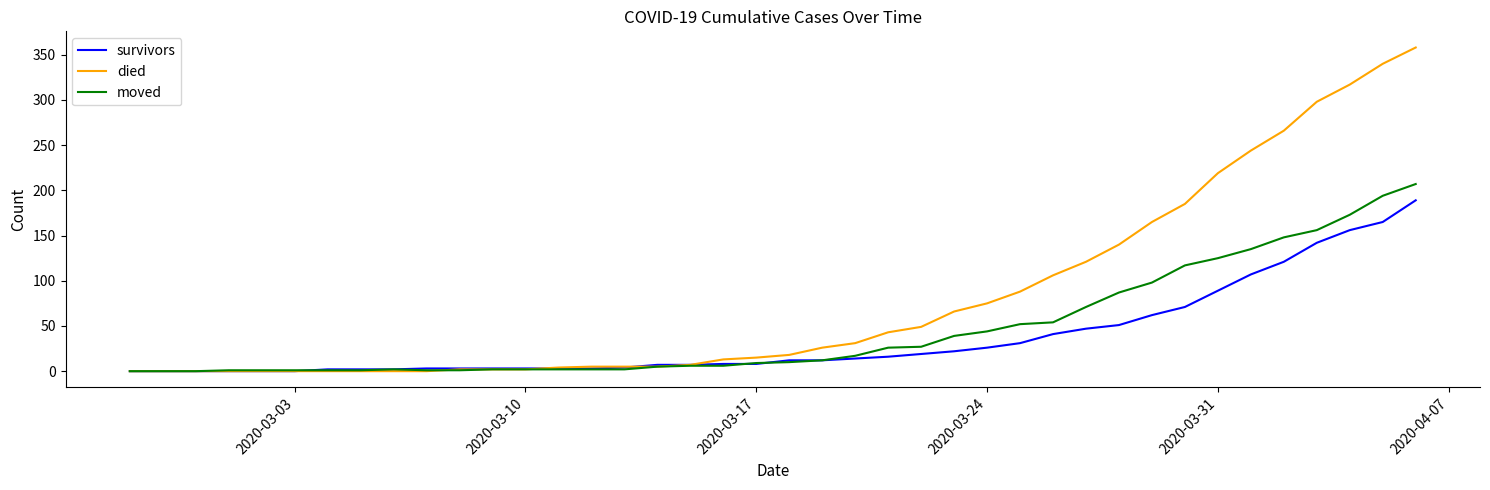

Rank the series by their average value, from highest to lowest.

died, moved, survivors